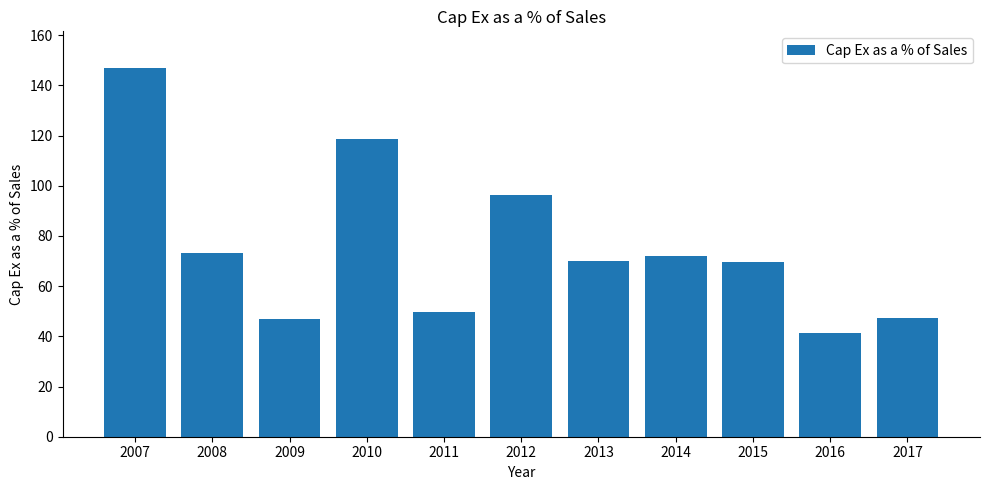

What is the value of the 8th bar from the left?

72.2